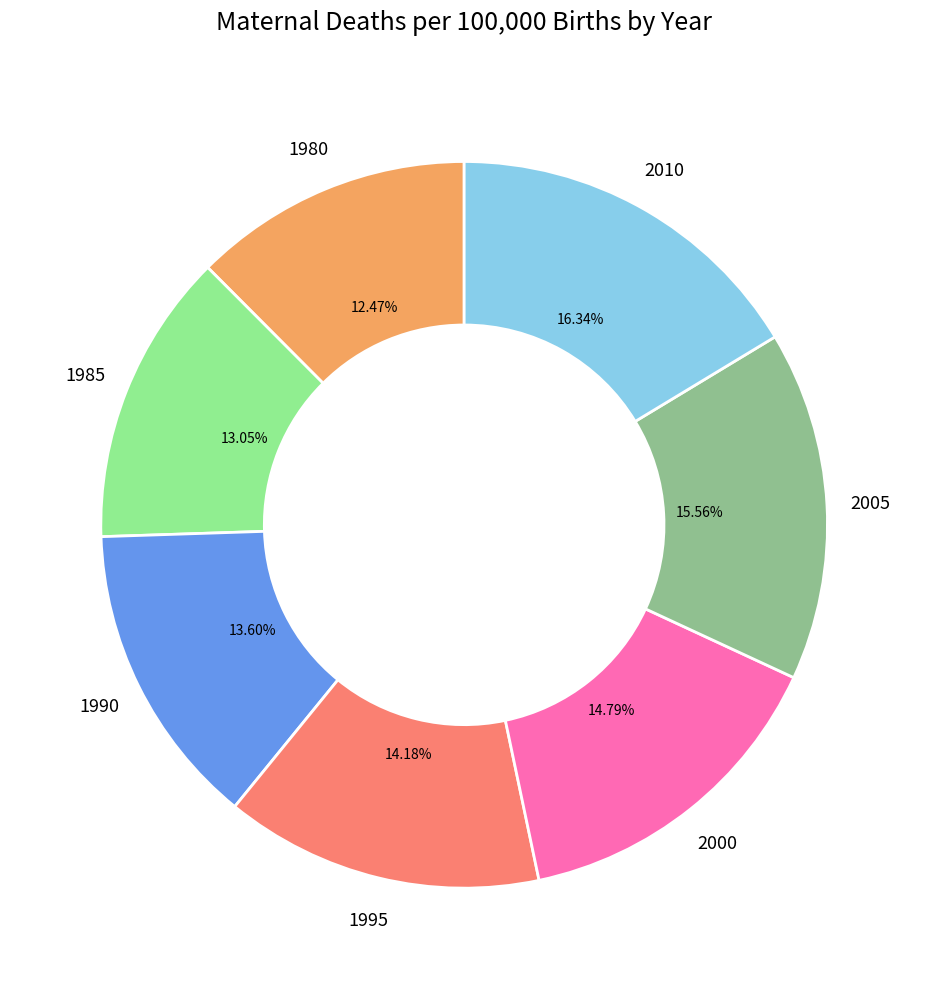

Does any single category account for the majority?

No